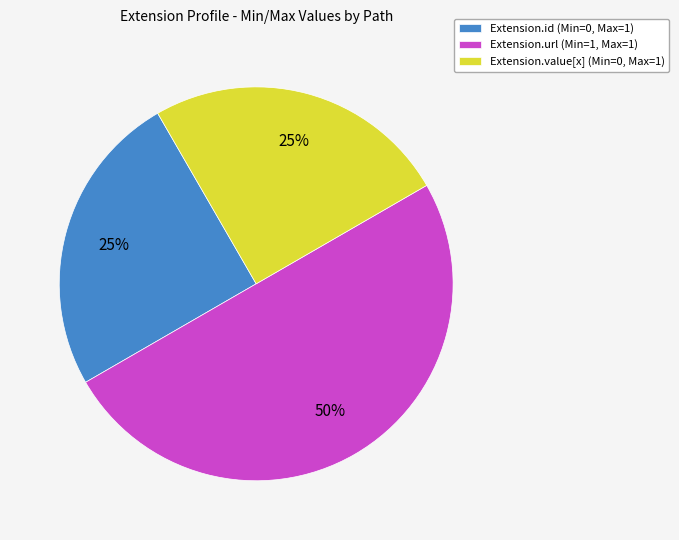

True or false: Extension.url (Min=1, Max=1) accounts for 61% of the total.

False